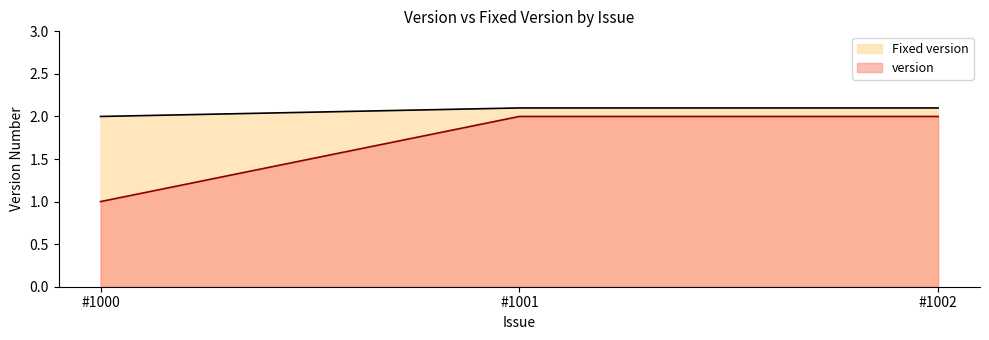

At how many categories does at least one series exceed 2?

2